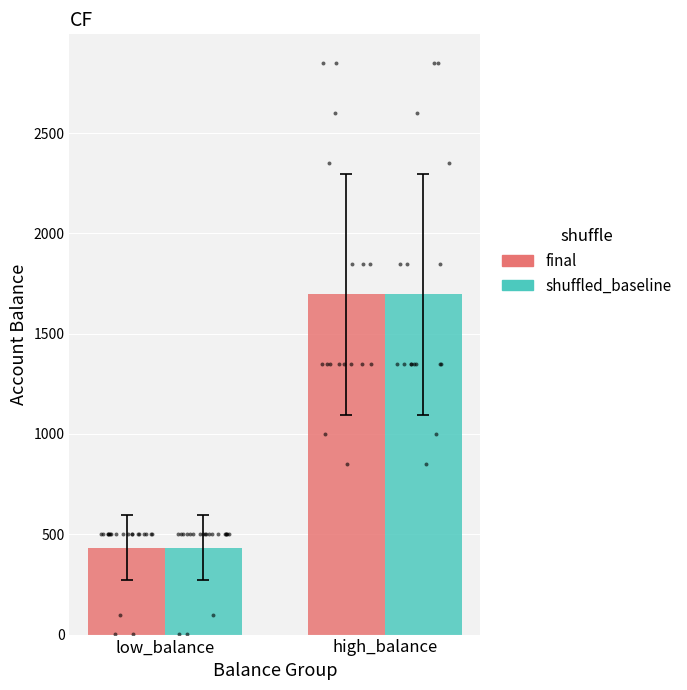

What is the total value across all series at high_balance?

3394.1